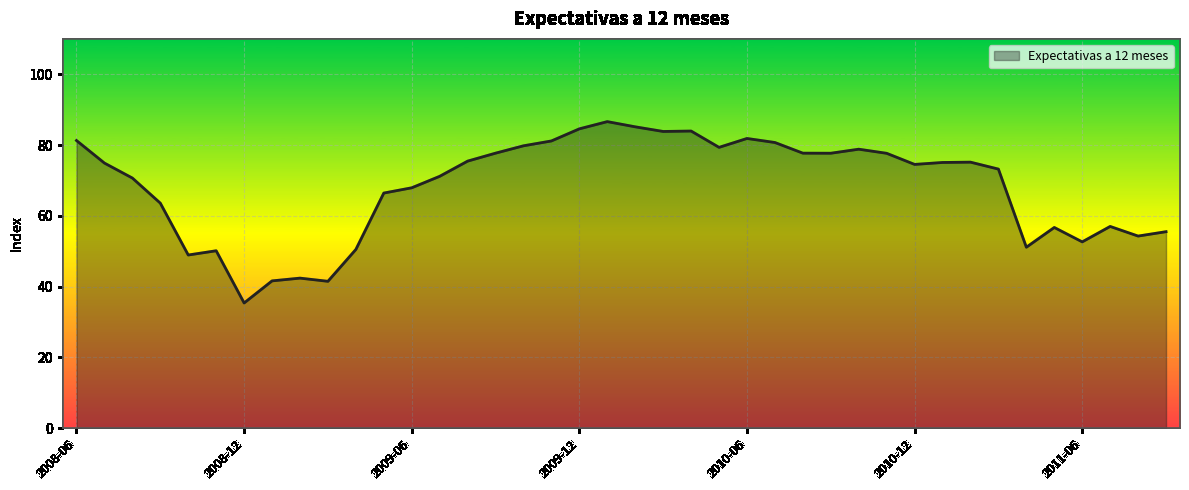

What is the minimum value shown in the chart?

35.4